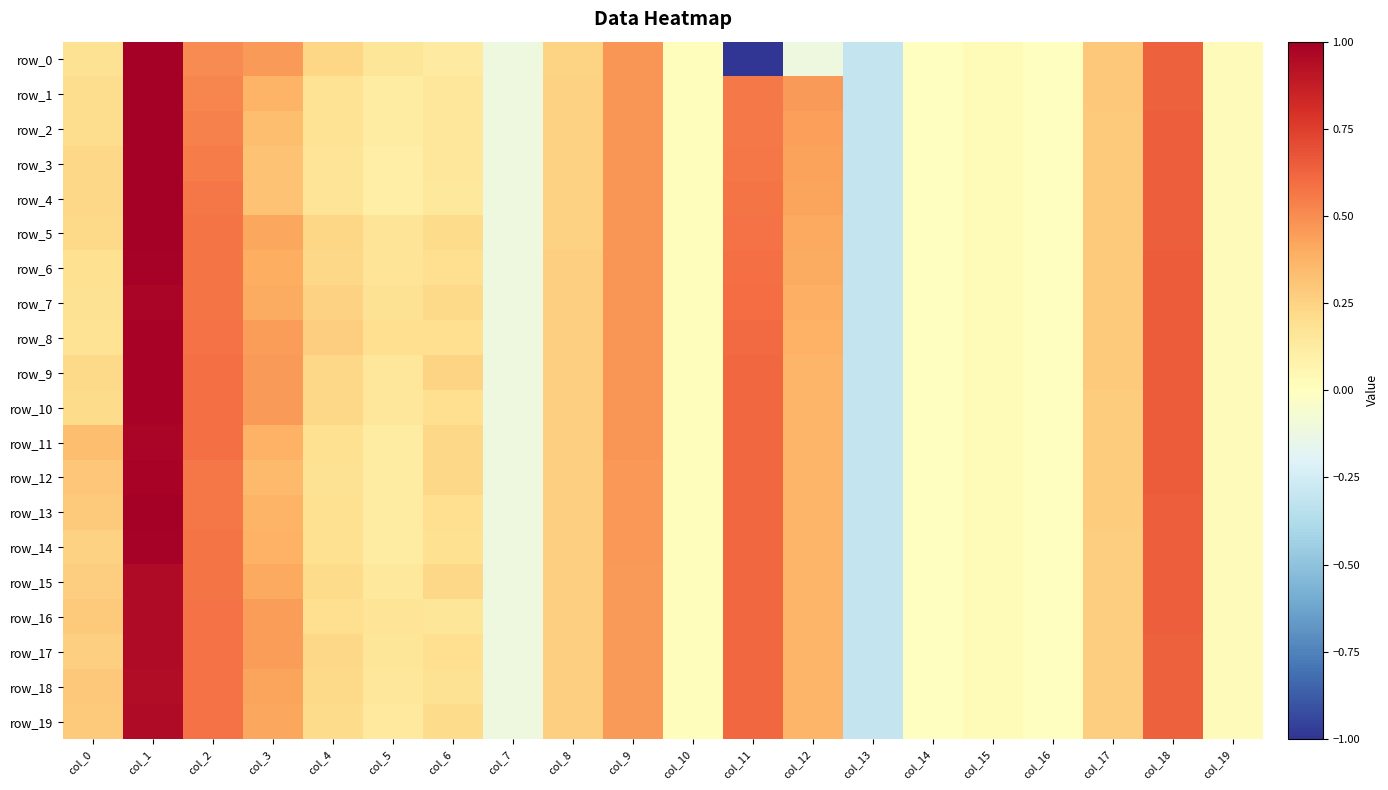

What is the difference between the maximum and minimum values in the row_18 series?

1.2